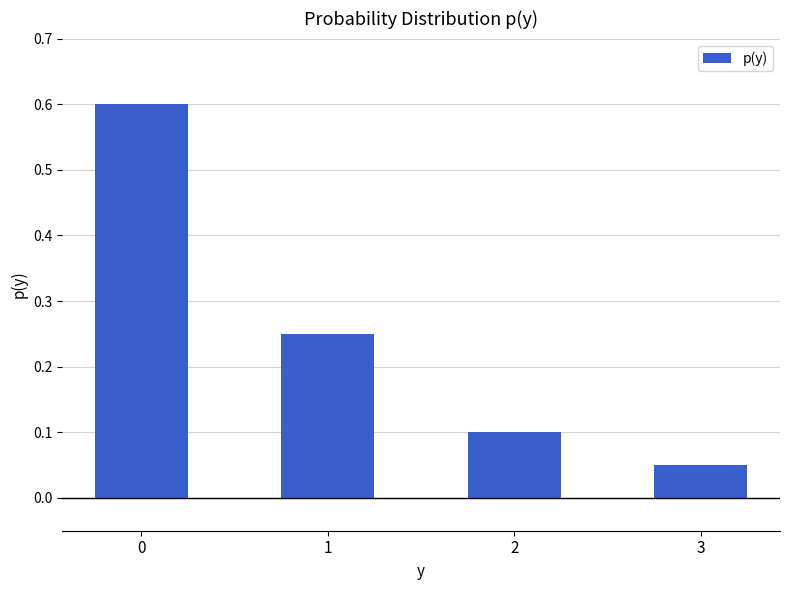

How many data points does each series have?

4